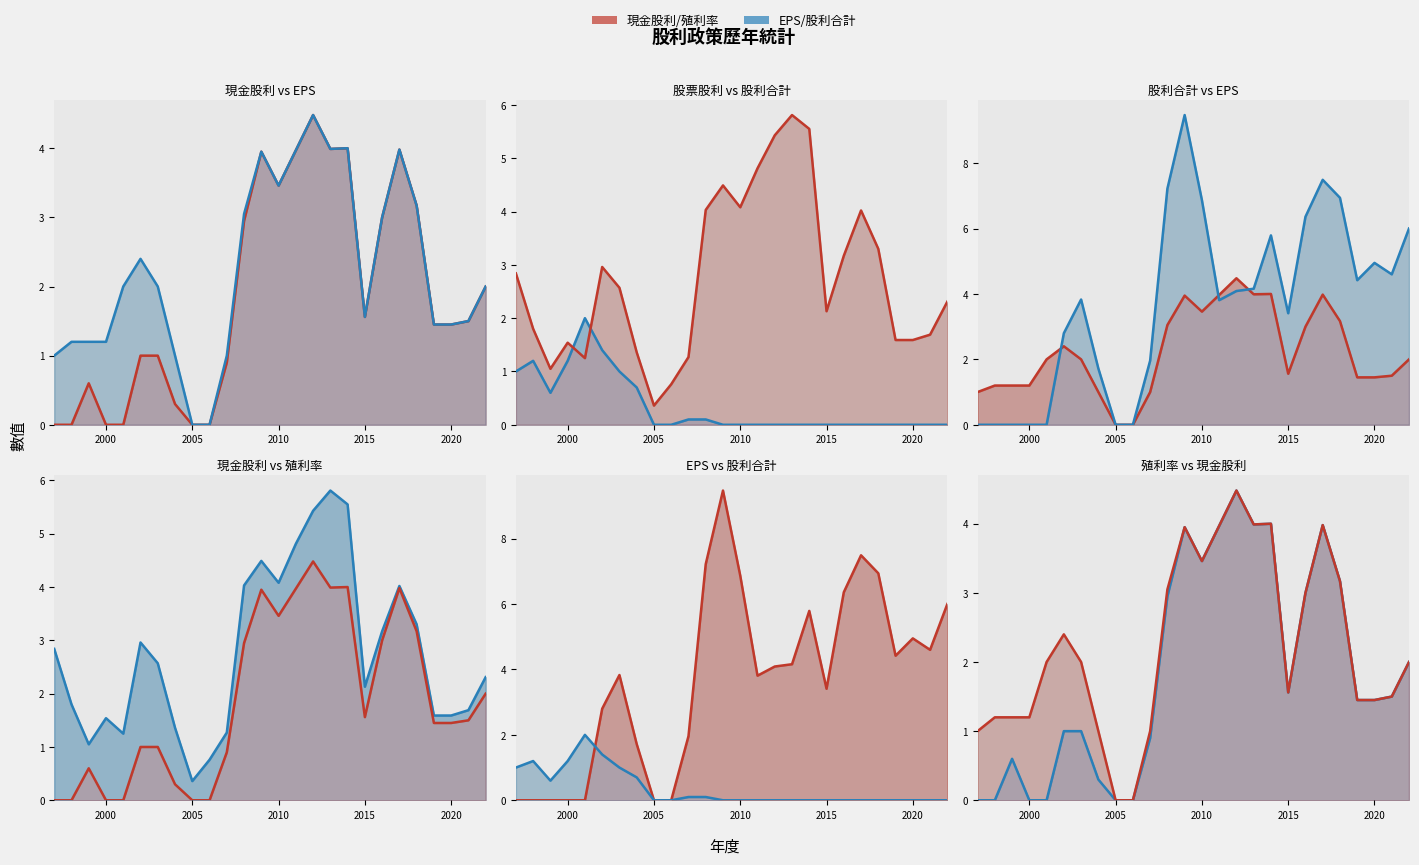

The 年均殖利率(%)_line series shows 1.1 at 2020. True or false?

False